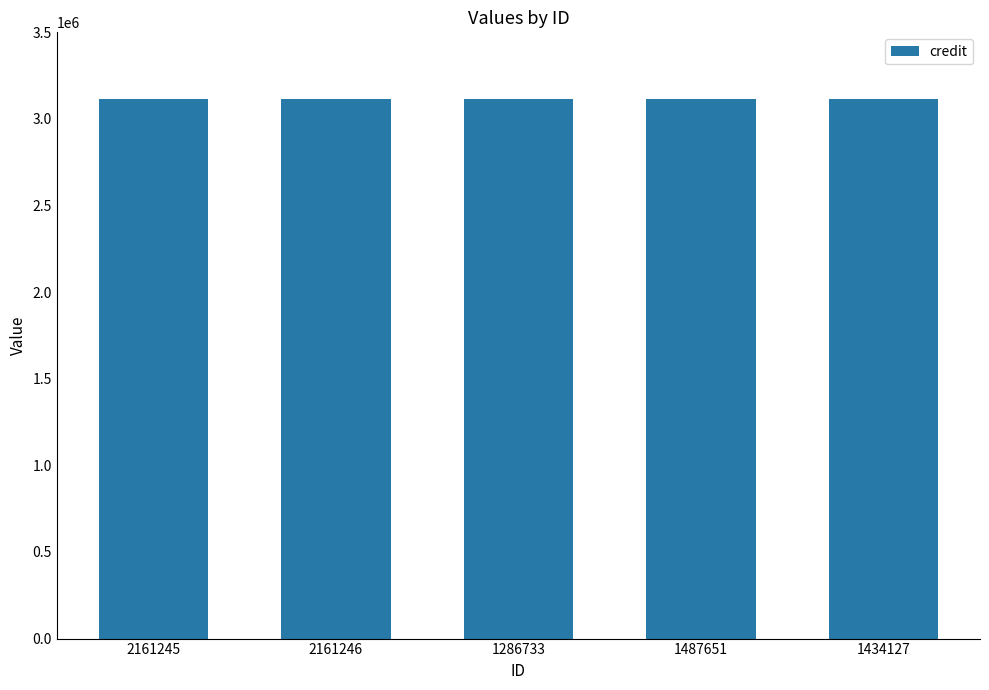

Which has a higher value, 1487651 or 1286733?

1487651